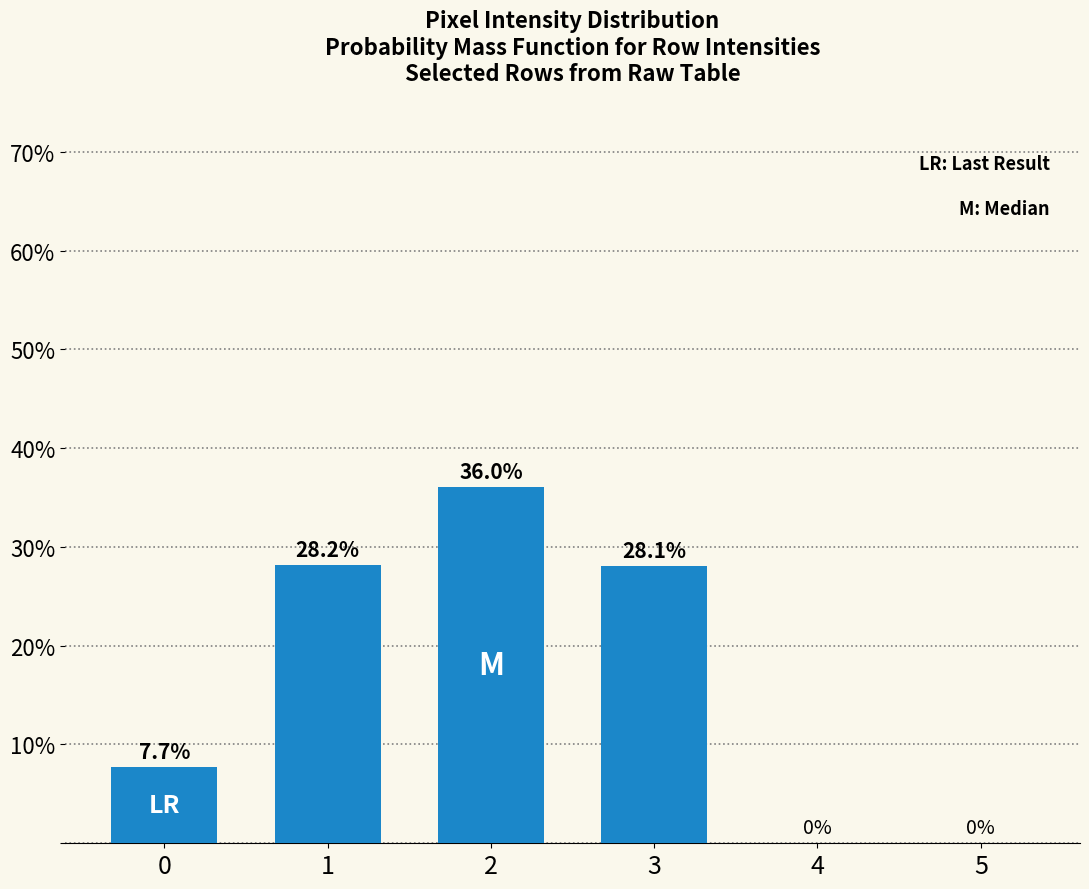

List the labels in order of value, smallest first.

4, 5, 0, 3, 1, 2